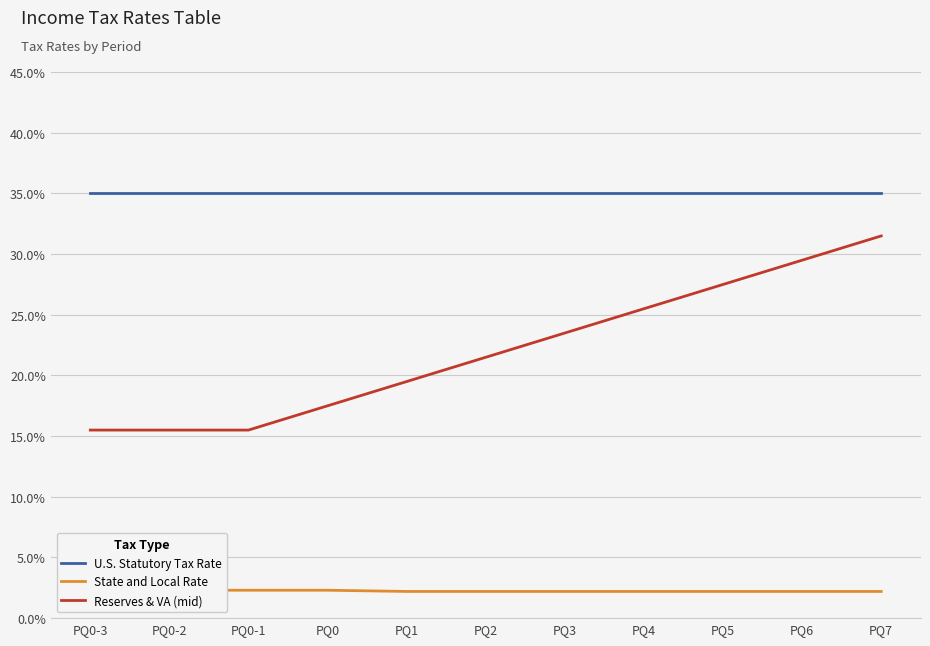

True or false: U.S. Statutory Tax Rate has more than 0 interior local peaks.

False